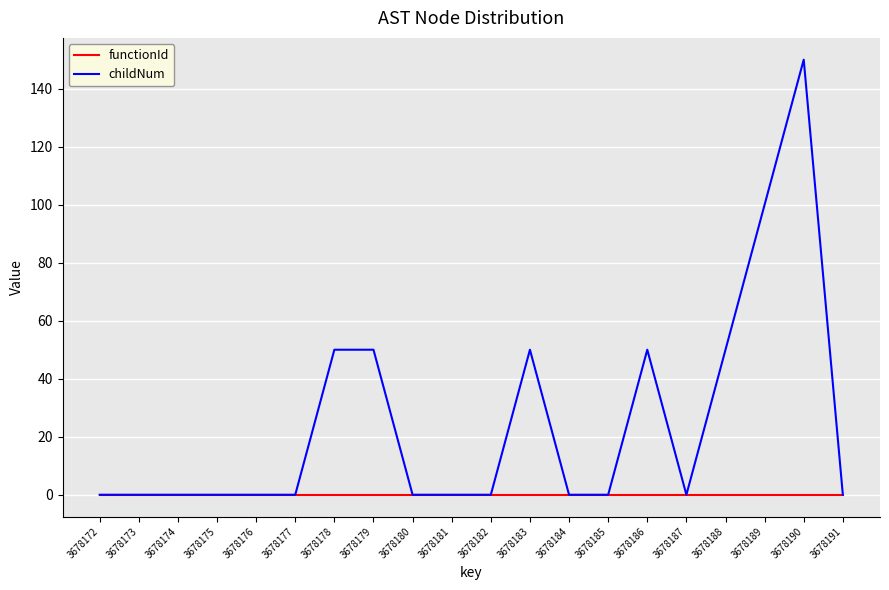

Which series has the largest range (max minus min)?

childNum